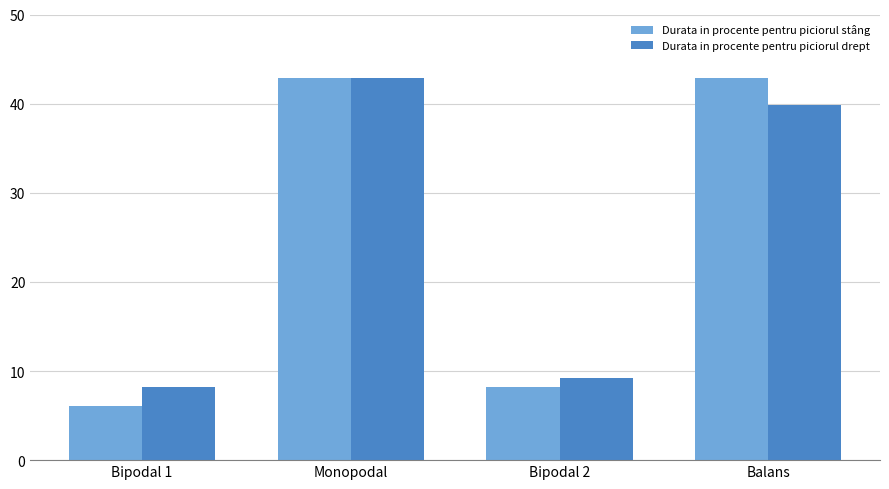

What is the lowest value of the Durata in procente pentru piciorul drept series?

8.2